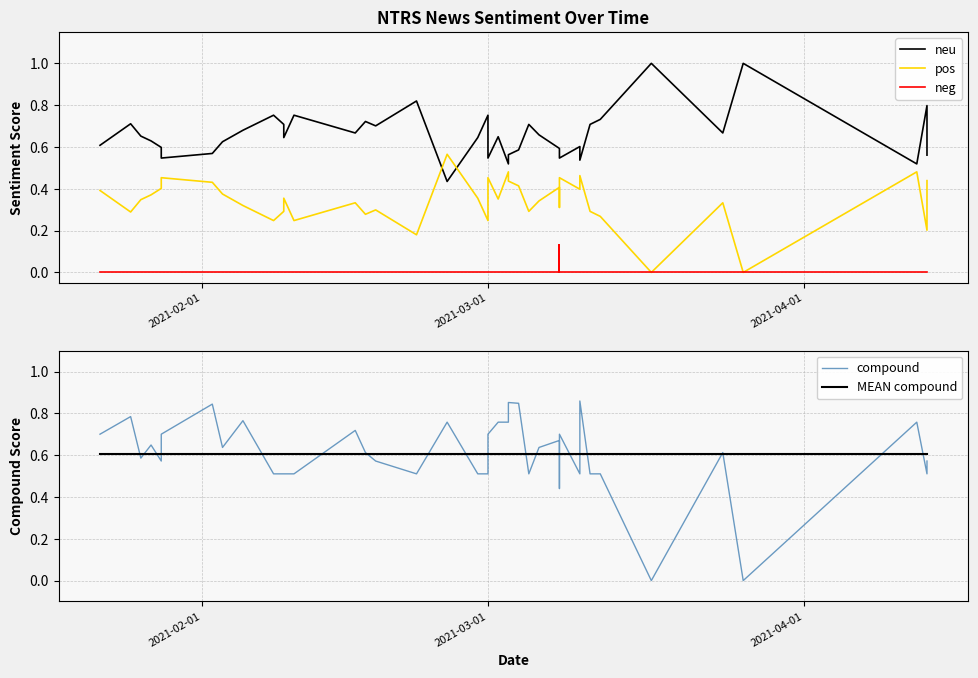

True or false: MEAN compound has more than 0 points higher than both neighbors.

False